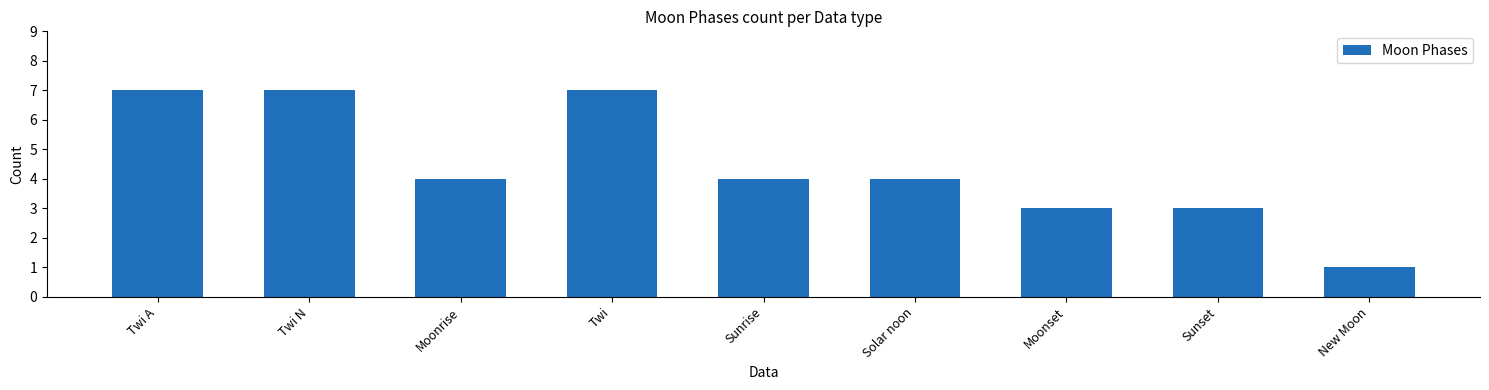

Between Twi N and Moonset, which is larger?

Twi N